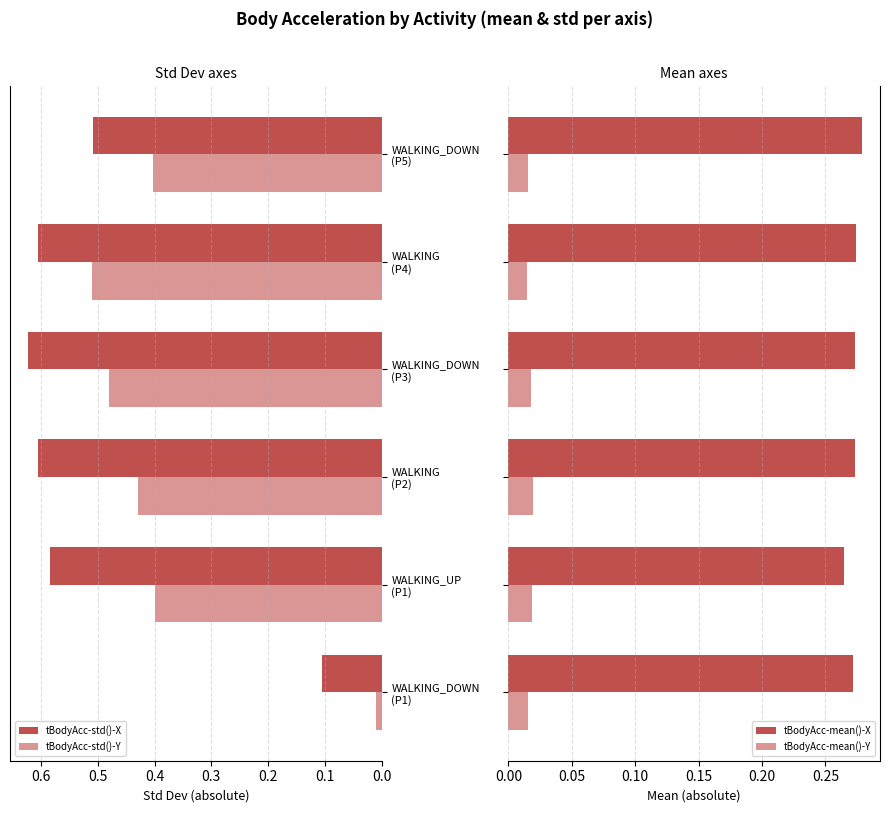

Reading right to left, transcribe all the data shown in this chart.

tBodyAcc-std()-X: 0.5	0.6	0.6	0.6	0.6	0.1
tBodyAcc-std()-Y: 0.4	0.5	0.5	0.4	0.4	0.0
tBodyAcc-mean()-X: 0.3	0.3	0.3	0.3	0.3	0.3
tBodyAcc-mean()-Y: 0.0	0.0	0.0	0.0	0.0	0.0